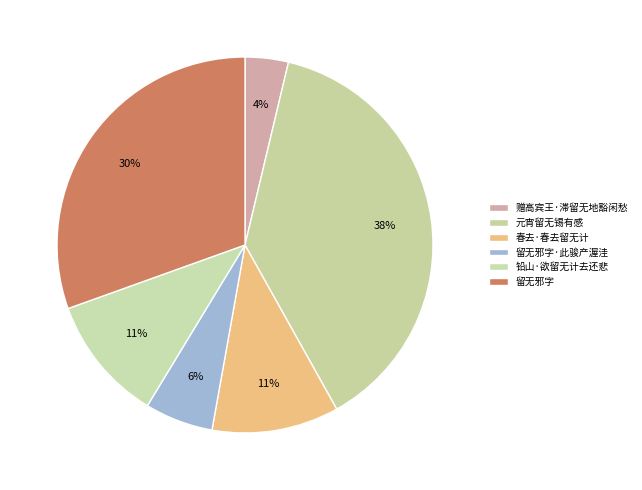

Count the number of slices in the pie.

6